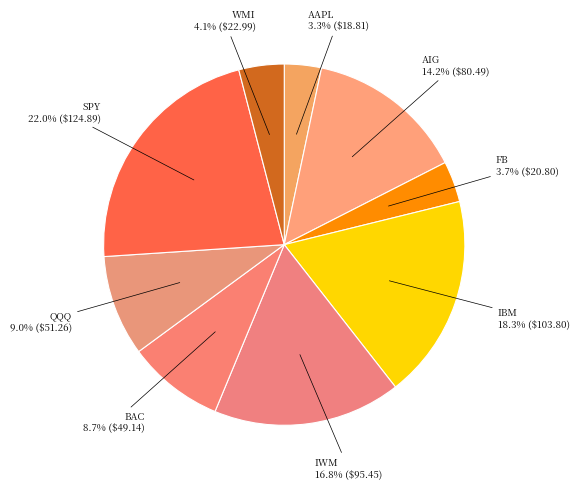

Between QQQ and IBM, which is larger?

IBM